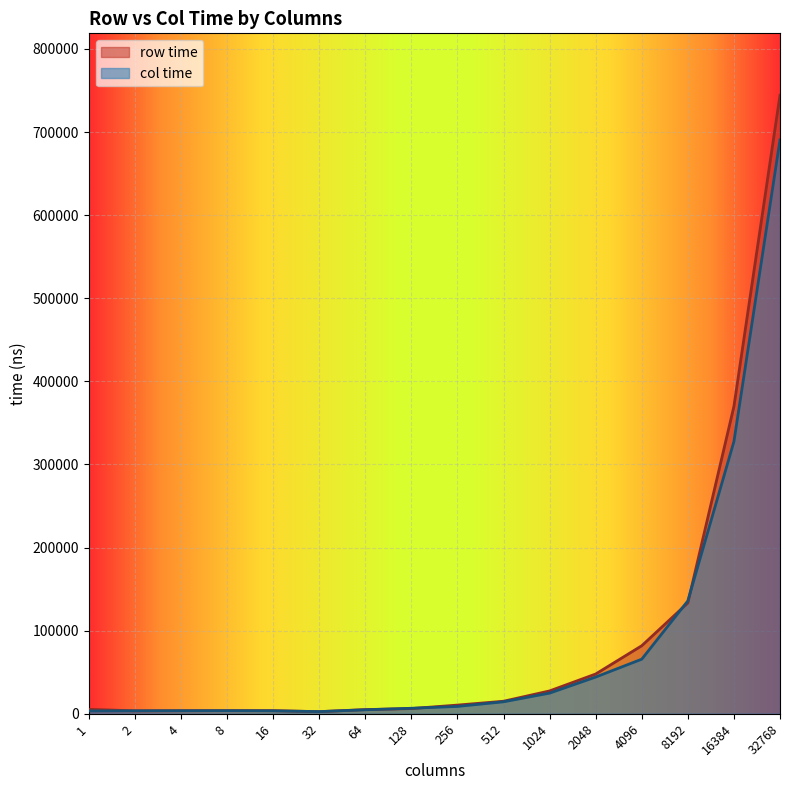

In col time, how many points are higher than both neighbors (excluding endpoints)?

1